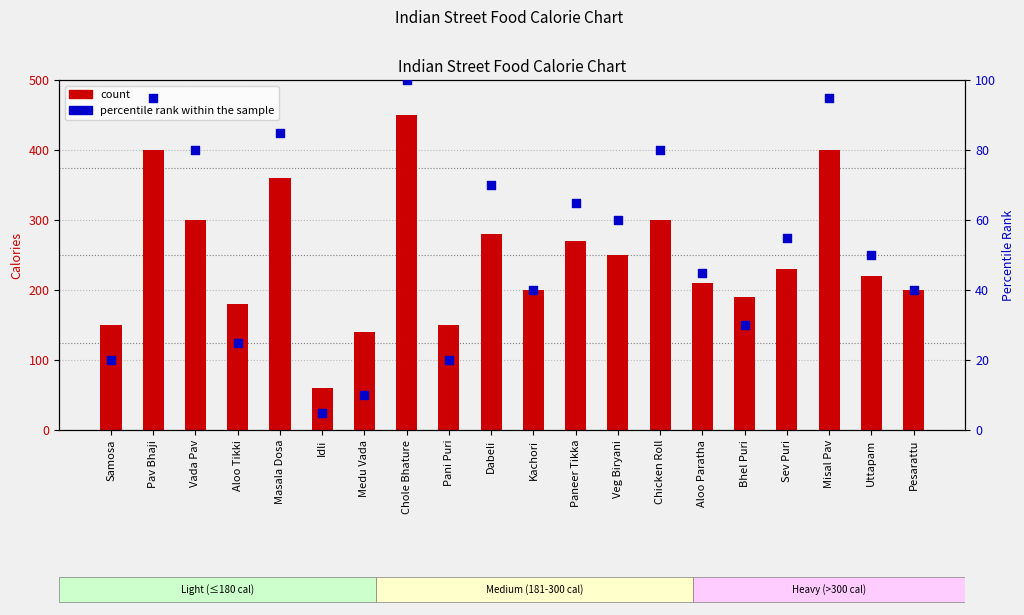

At which category is the sum across all series the highest?

Chole Bhature